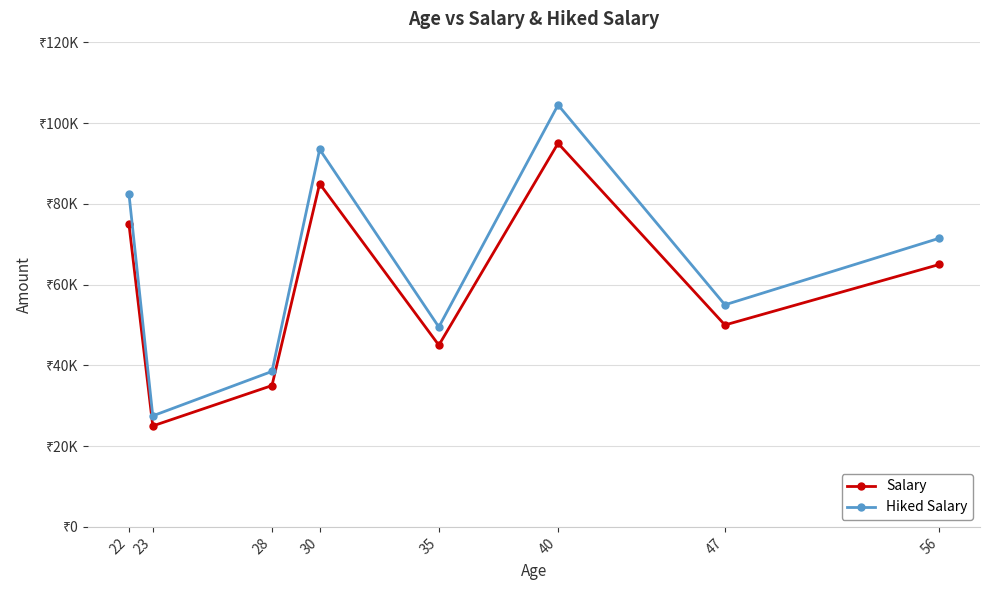

At which category is the sum across all series the highest?

40